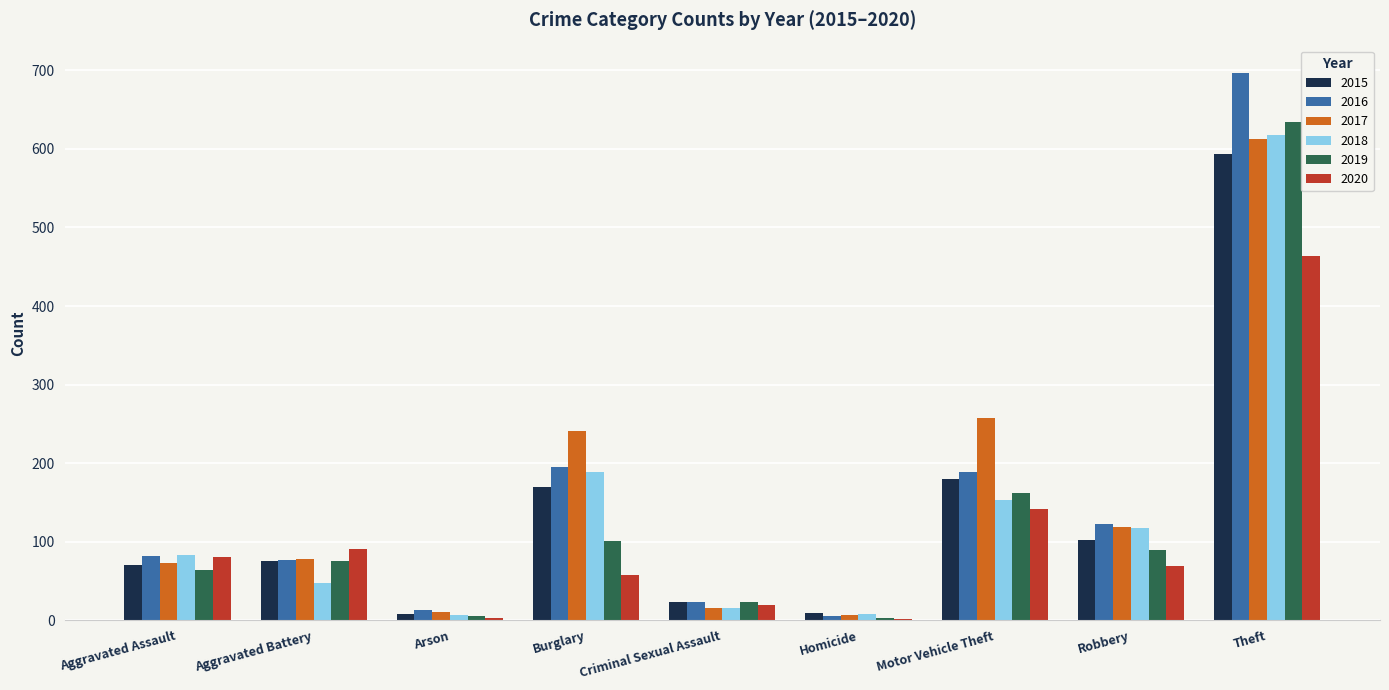

Which series has the largest range (max minus min)?

2016